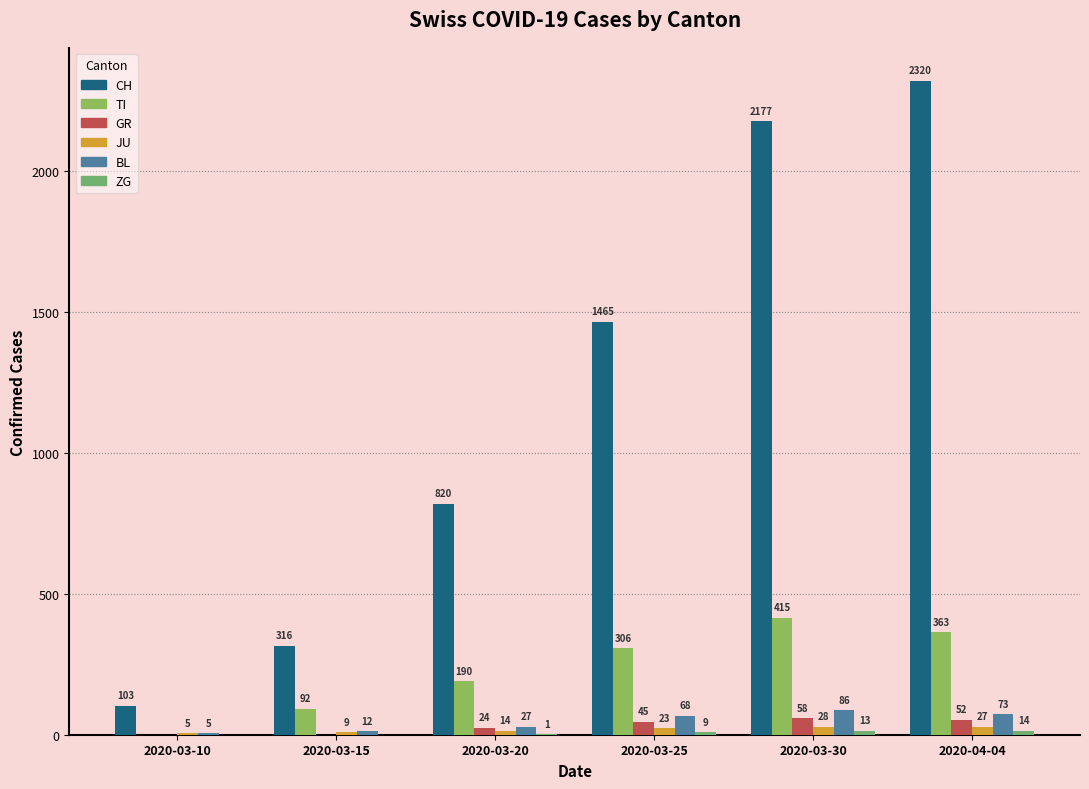

Which series has the largest total across all categories?

CH